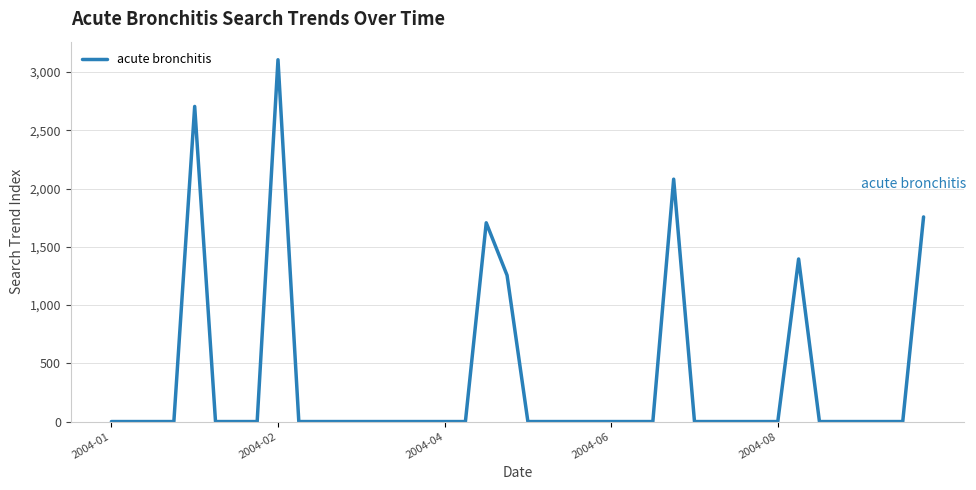

What is the greatest value displayed?

3105.3